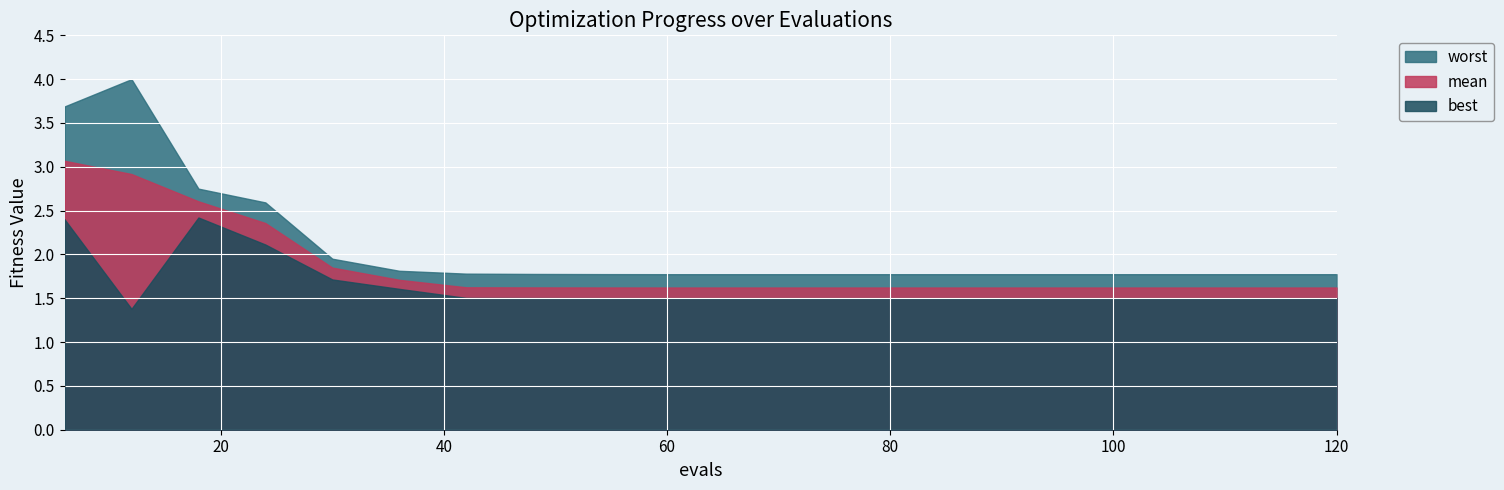

True or false: mean and best cross at least once.

False